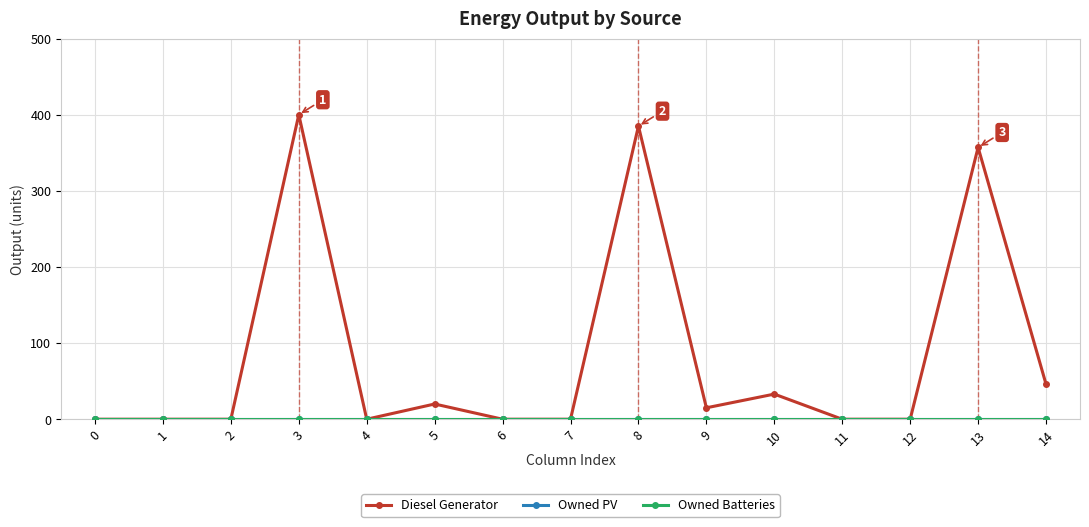

Rank the series by their maximum value, from highest to lowest.

Diesel Generator, Owned PV, Owned Batteries